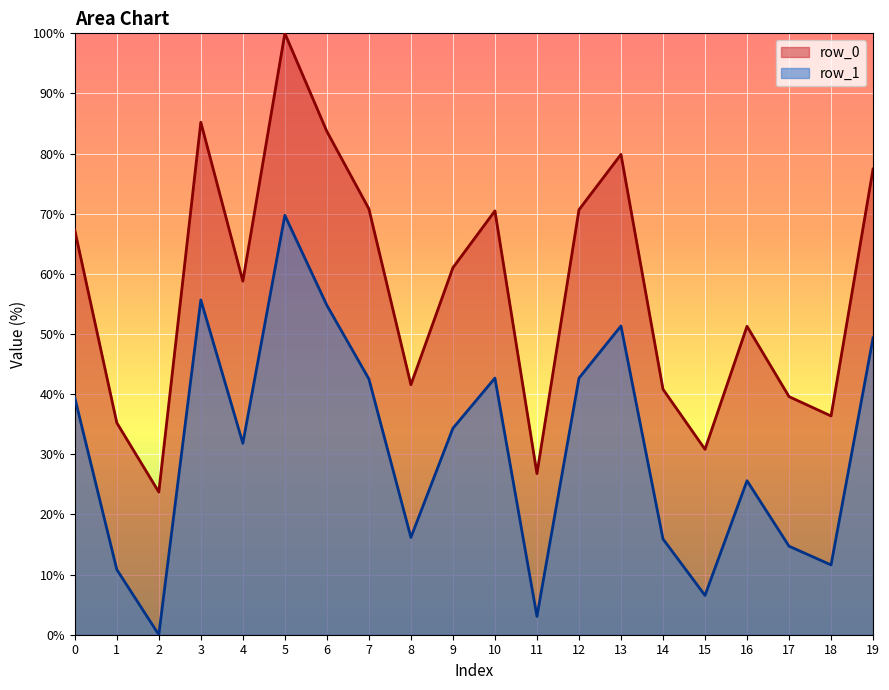

What is the sum of all row_0 values?

1151.5